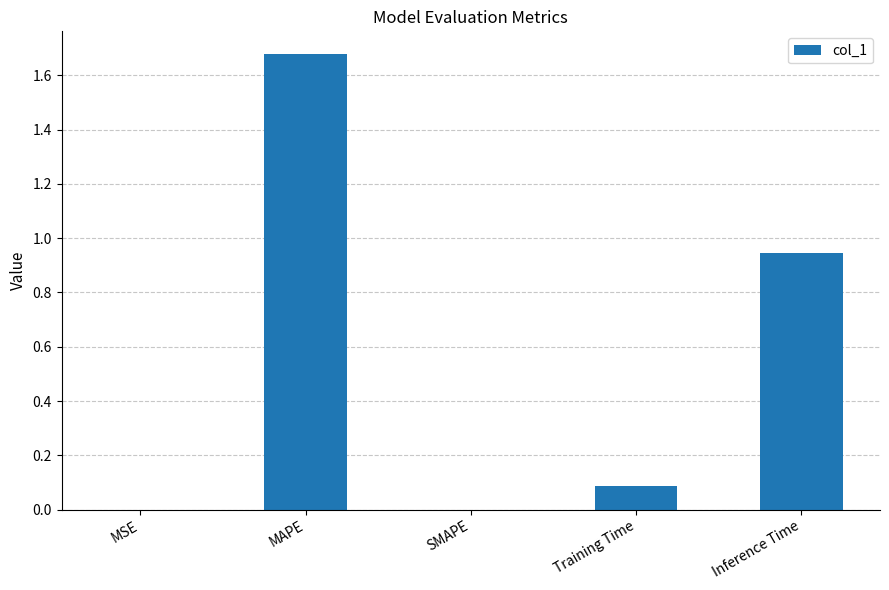

The chart shows a value of 0.6 at MAPE. True or false?

False